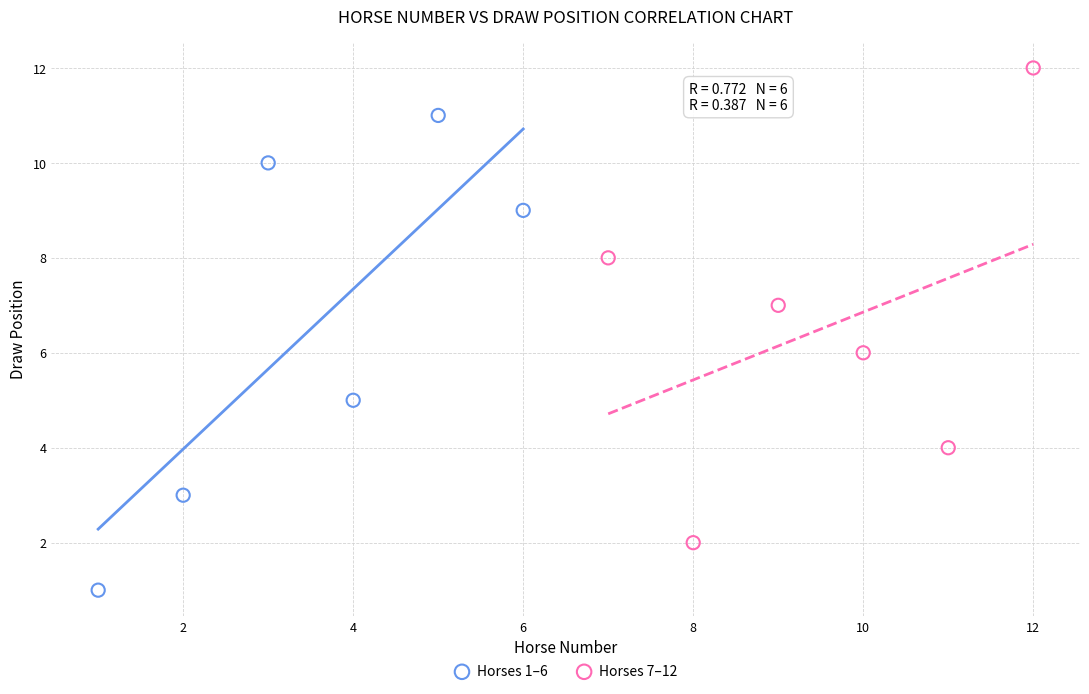

Which series contains the highest Y value?

Horses 7–12